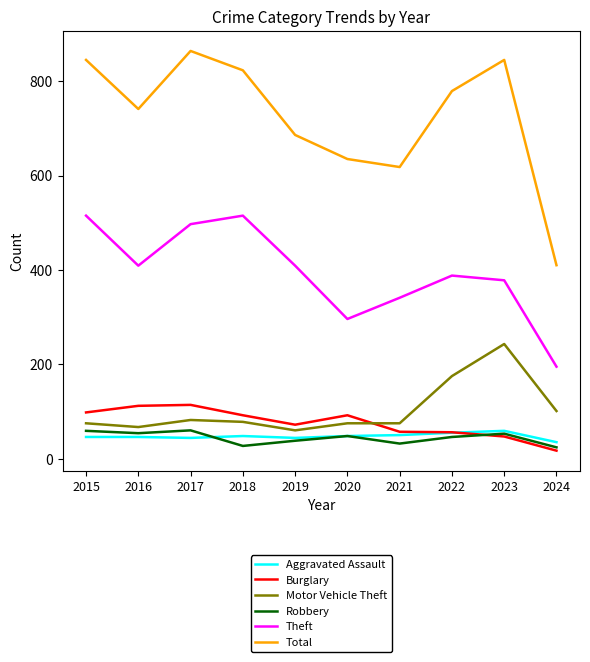

The value of Robbery at 2020 is 48. True or false?

True